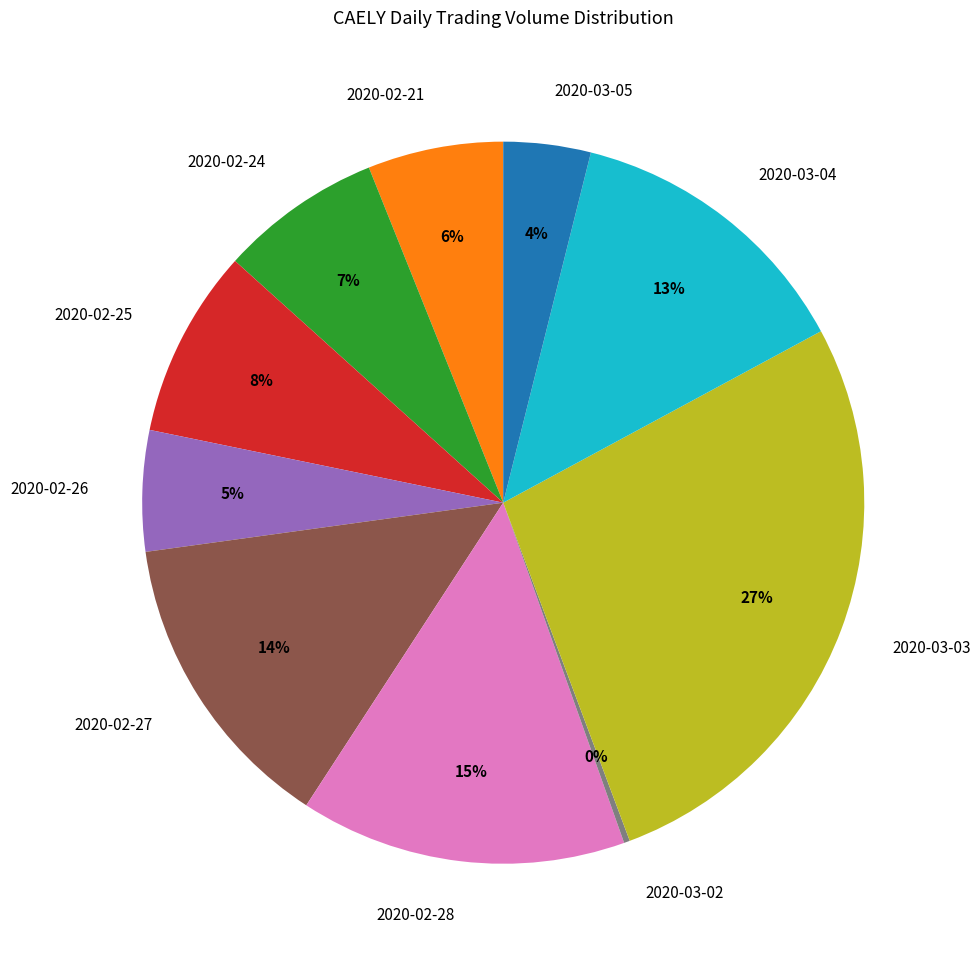

Do 2020-02-25 and 2020-02-27 together represent more than half of the pie?

No